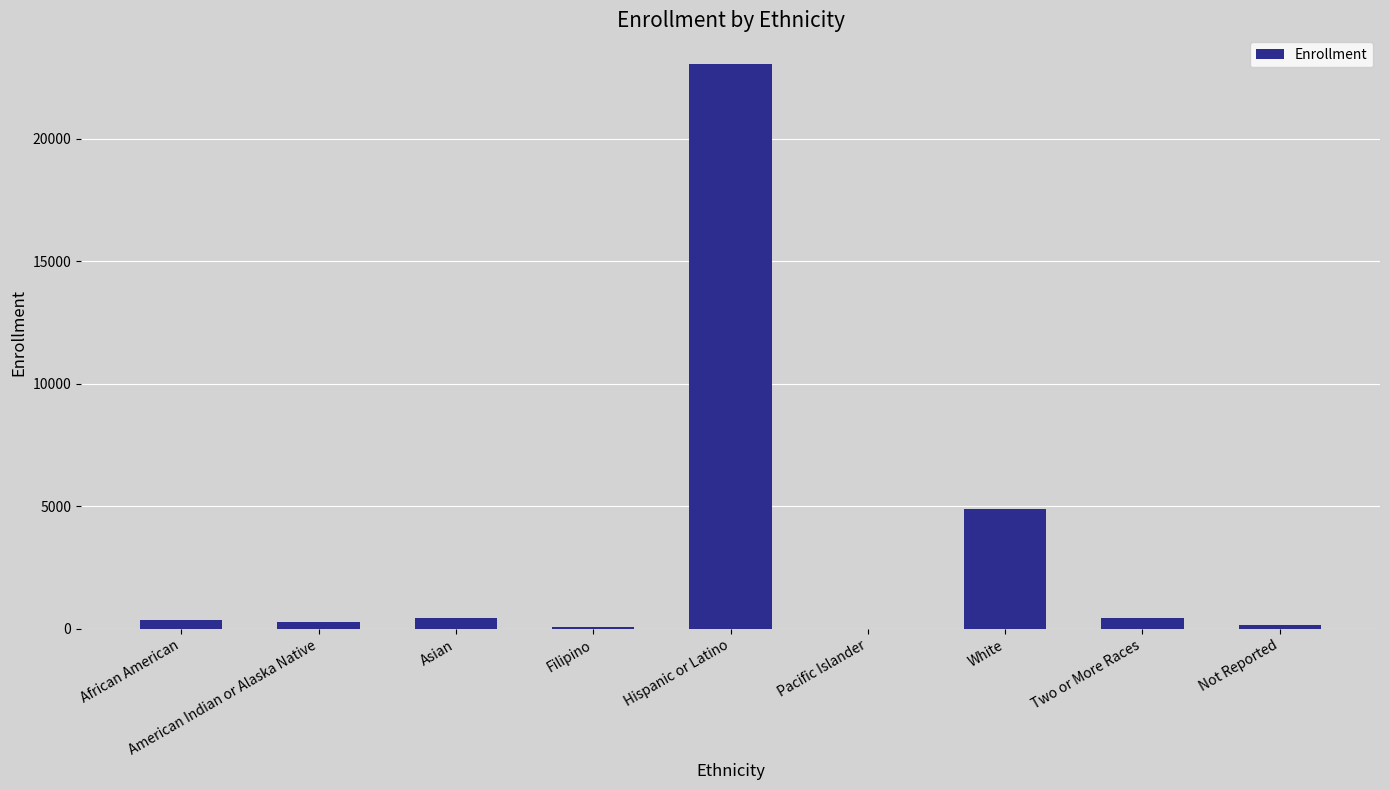

How many categories are shown in the chart?

9